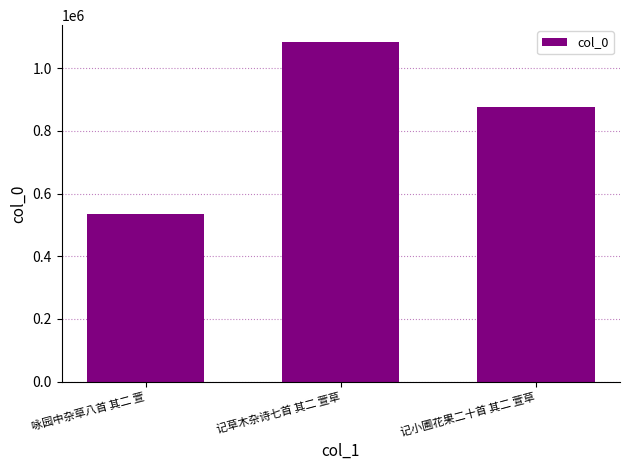

Rank the categories by value from lowest to highest.

咏园中杂草八首 其二 萱, 记小圃花果二十首 其二 萱草, 记草木杂诗七首 其二 萱草